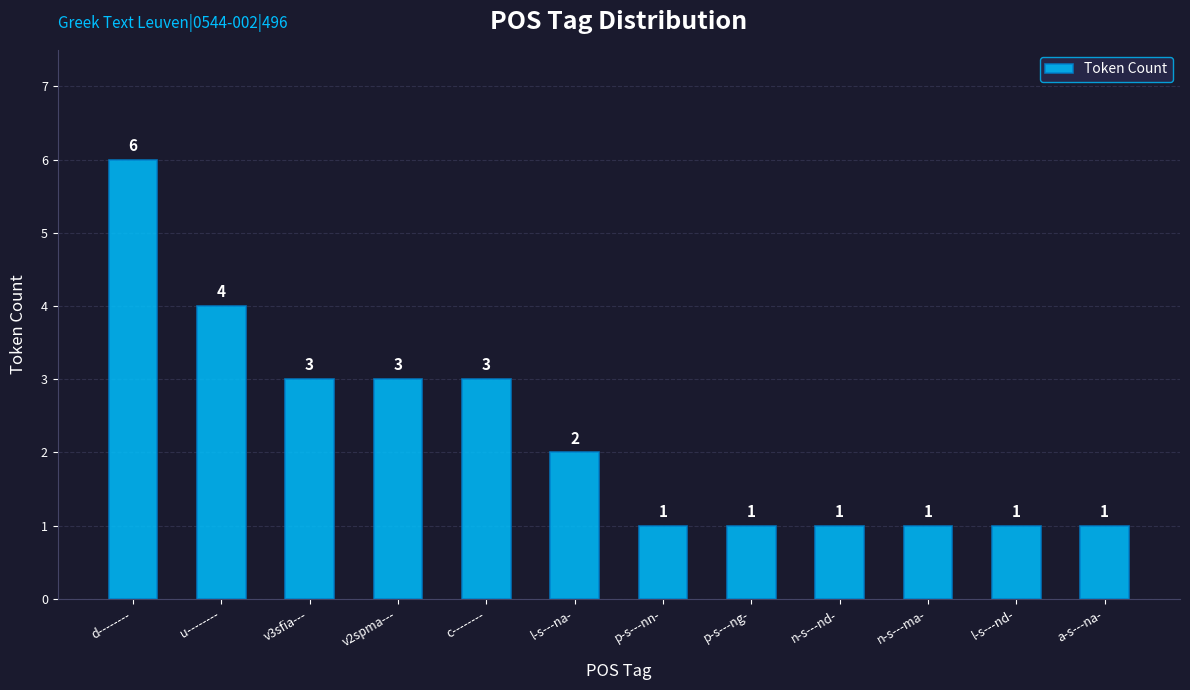

True or false: the data shows 1 at v3sfia---.

False